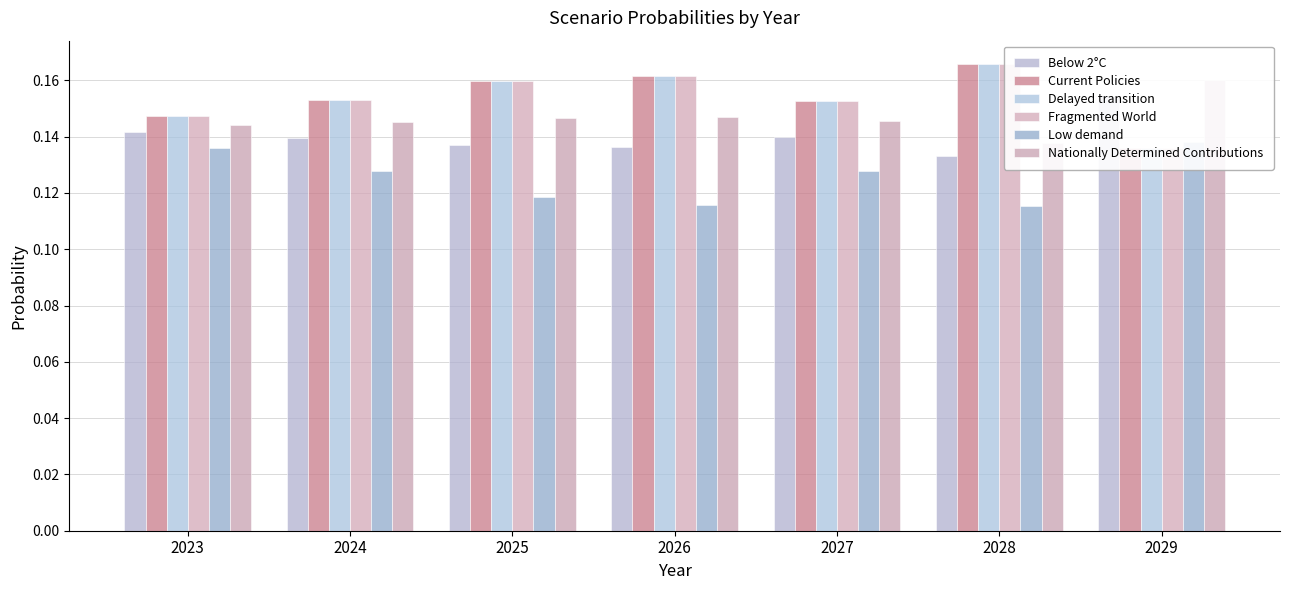

Rank the series by their maximum value, from lowest to highest.

Low demand, Below 2°C, Nationally Determined Contributions, Current Policies, Delayed transition, Fragmented World